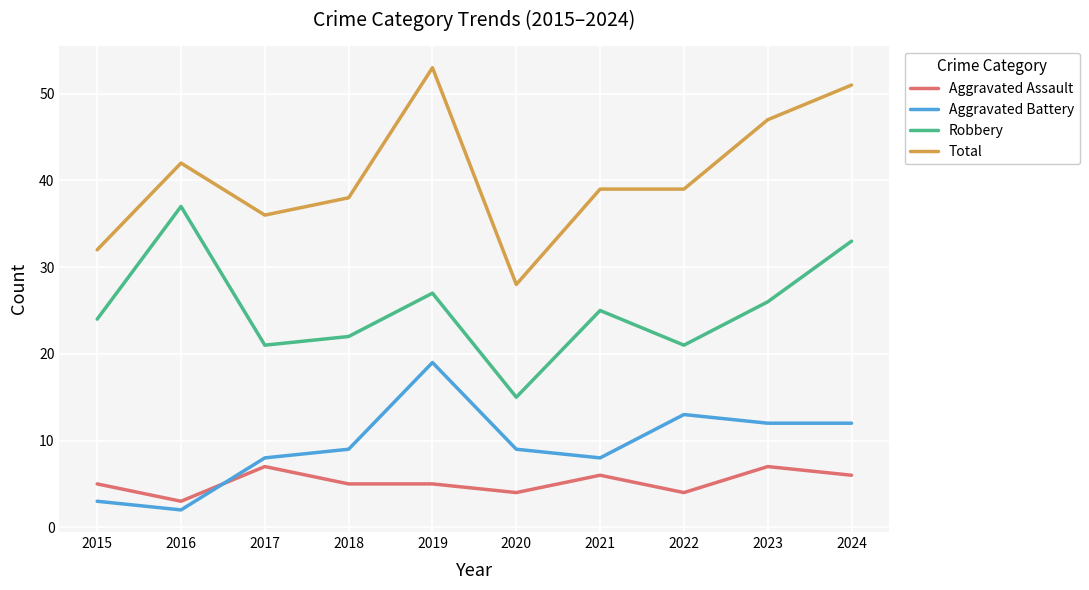

True or false: Aggravated Battery has a value of 6 at 2023.

False